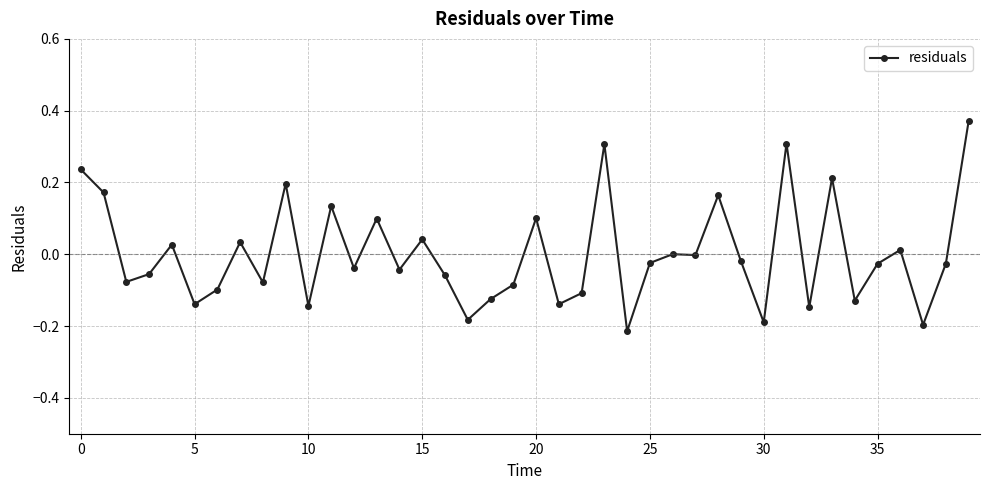

What is the difference between the maximum and second lowest values?

0.6